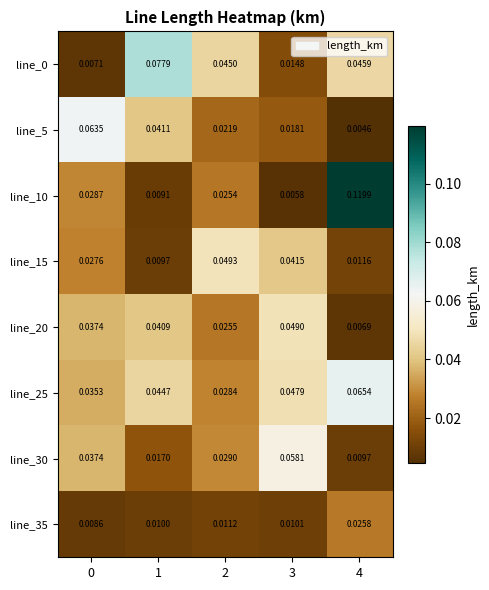

Is the value of line_15 at 1 greater than the value of line_5 at 4?

Yes